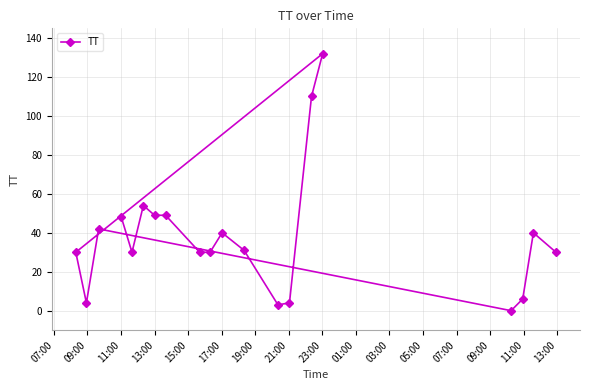

What is the maximum value shown in the chart?

132